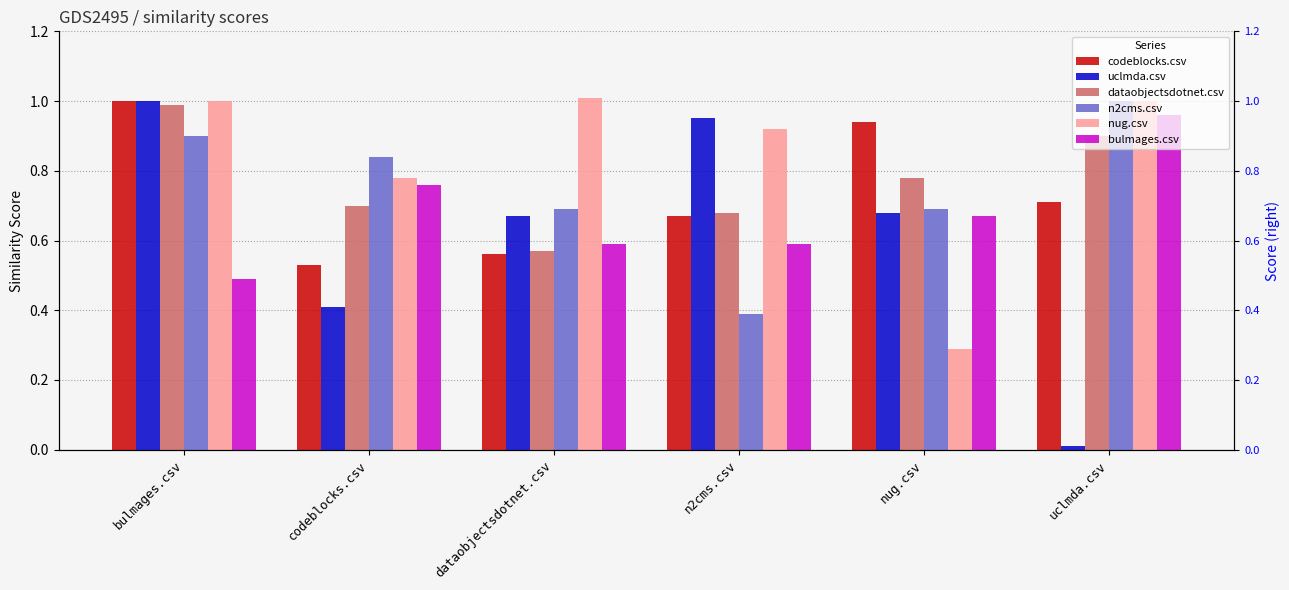

What is the difference between the nug.csv values at uclmda.csv and codeblocks.csv?

0.2